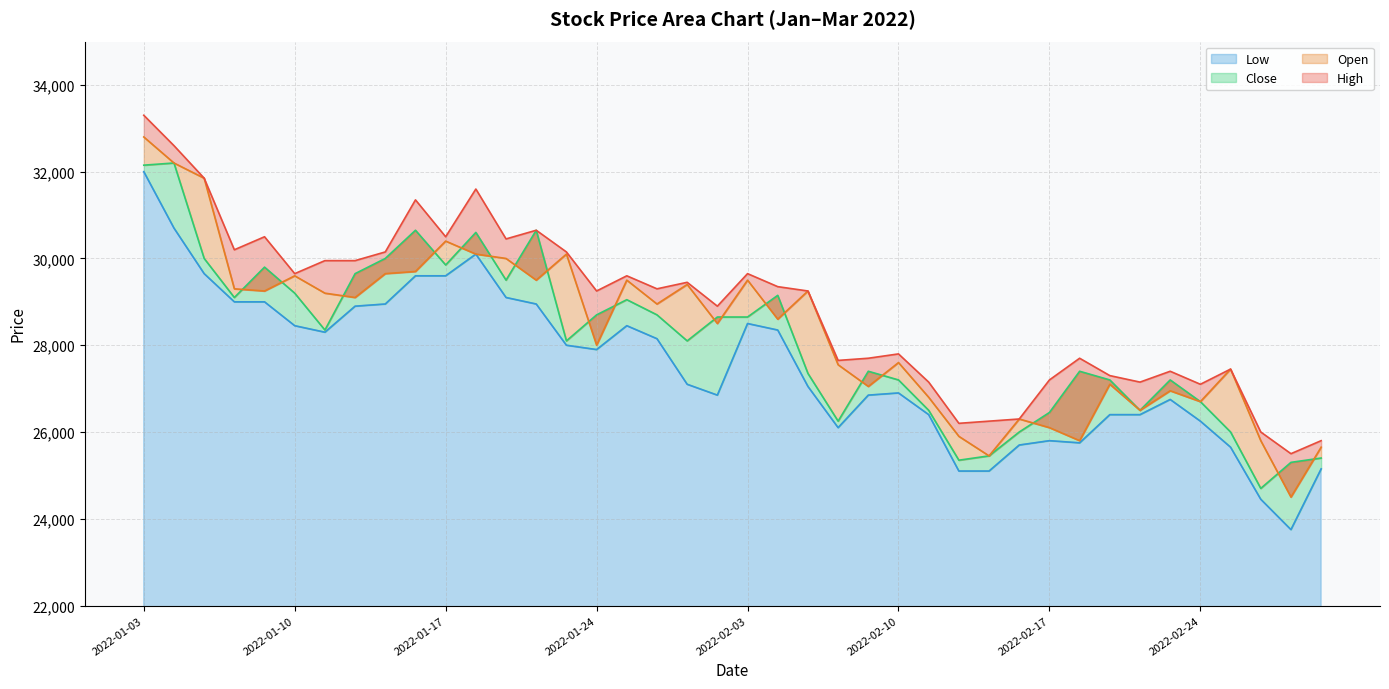

Is the value of Low at 2022-03-03 greater than the value of High at 2022-02-17?

No